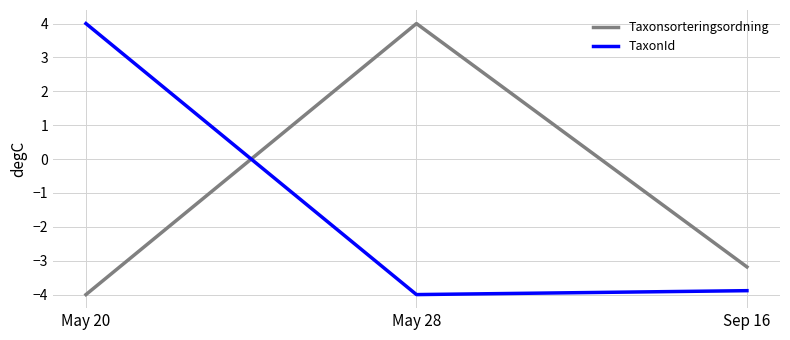

What is the sum of all Taxonsorteringsordning values?

-3.2